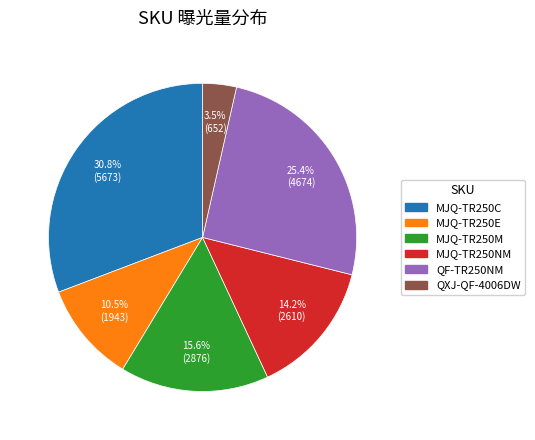

How many slices are in this pie chart?

6